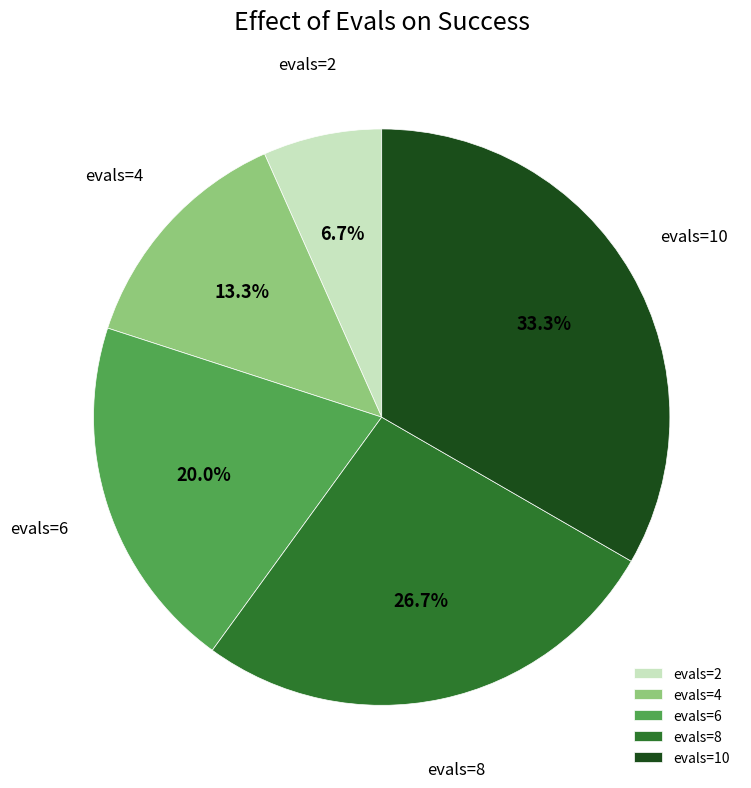

What is the ratio of the value at evals=10 to the value at evals=4?

2.5